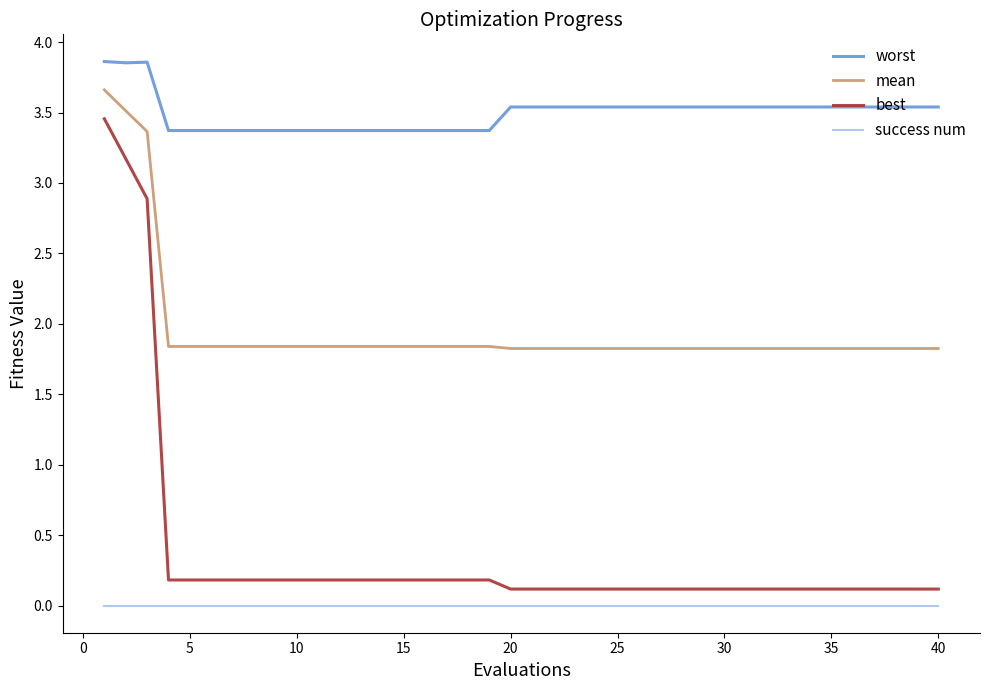

Which series has the largest total across all categories?

worst